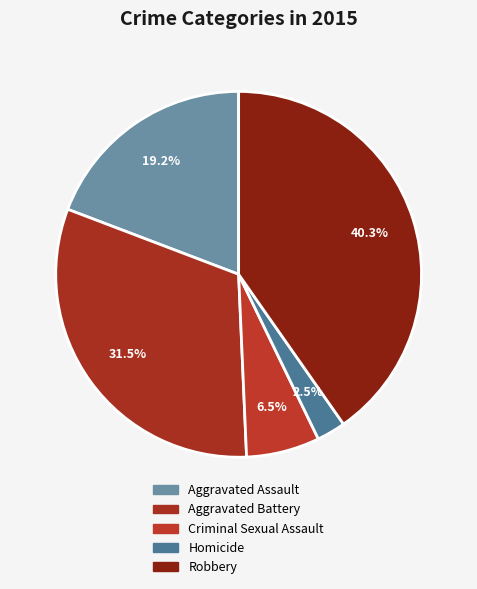

Rank the categories by value from highest to lowest.

Robbery, Aggravated Battery, Aggravated Assault, Criminal Sexual Assault, Homicide